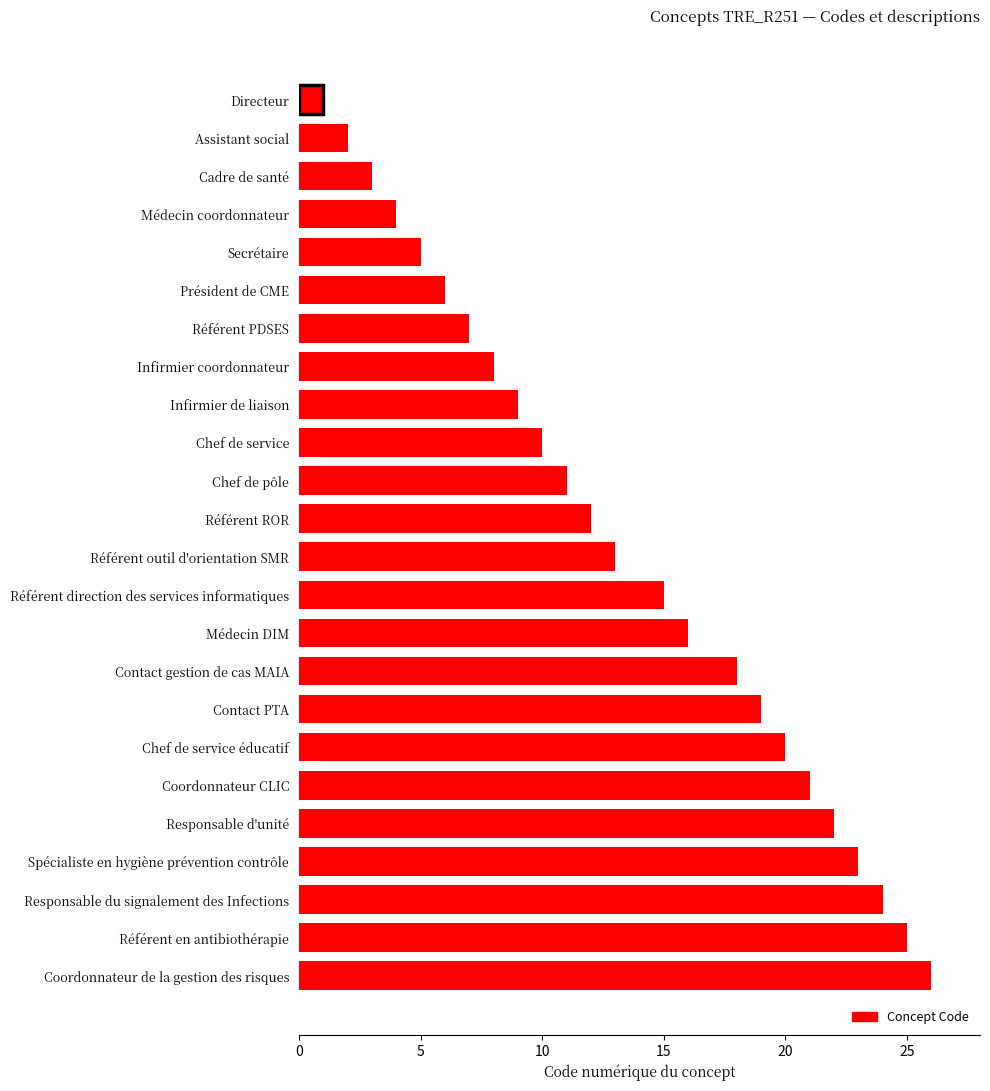

At which label is the value closest to 13?

Référent outil d'orientation SMR